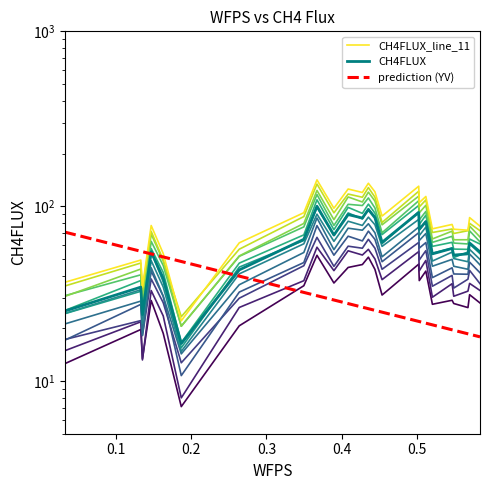

What is the sum of the values at 0.5023633333333334 and 0.5488916666666667?

144.6